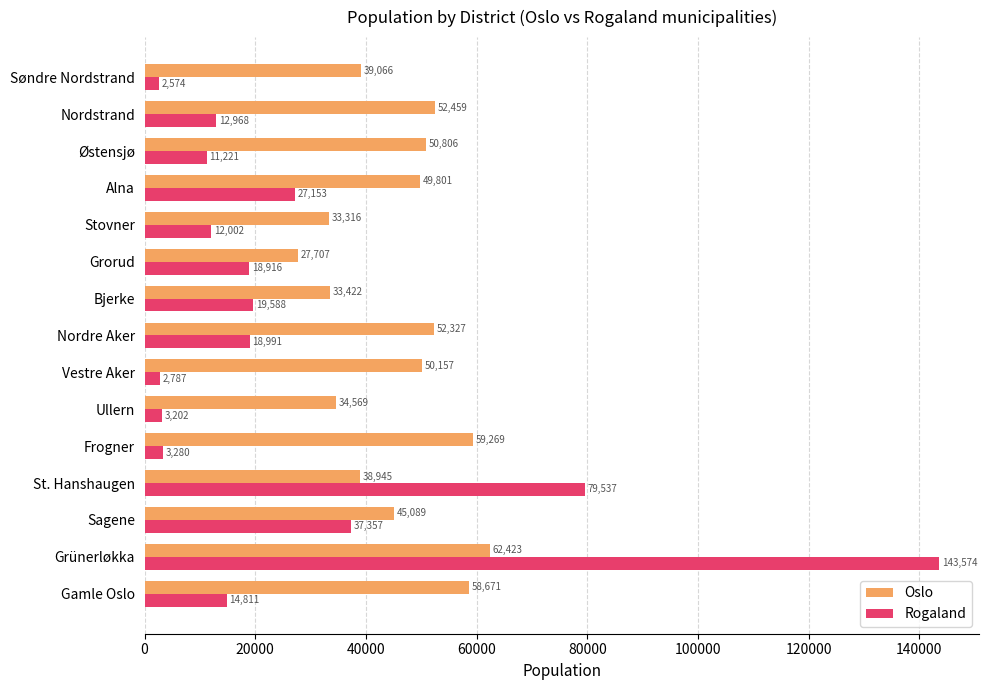

What is the minimum value for Oslo?

27707